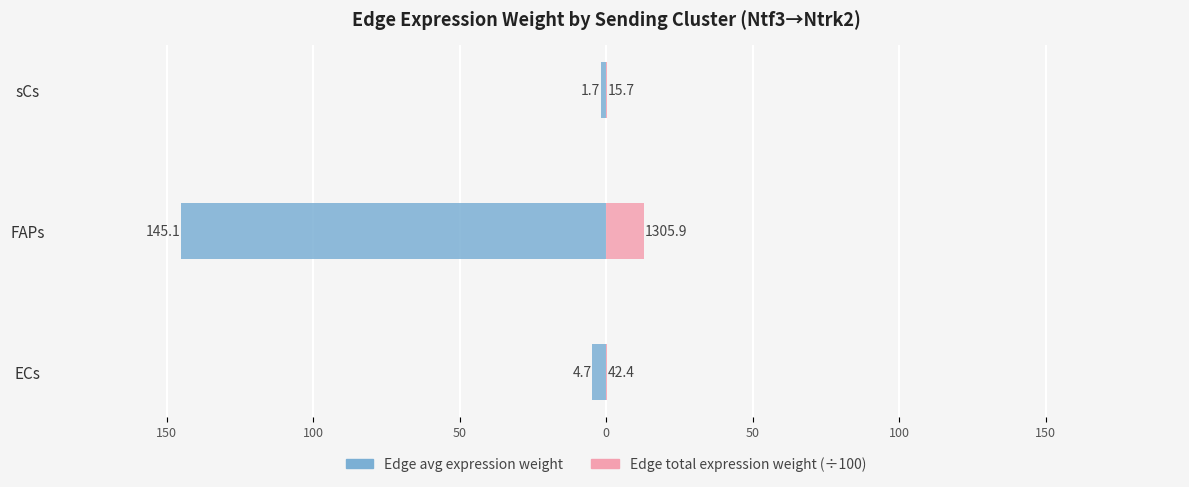

At how many categories does at least one series exceed 10?

1